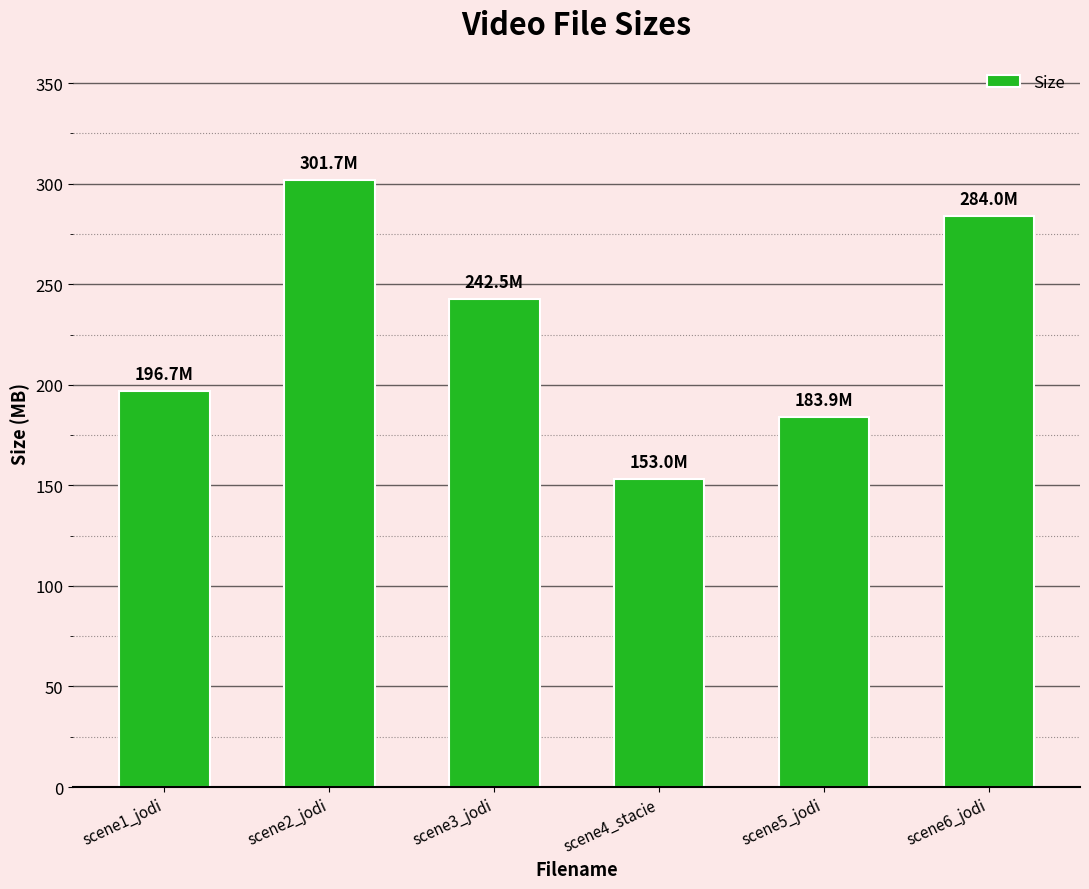

What is the value of the 6th bar from the left?

284.0